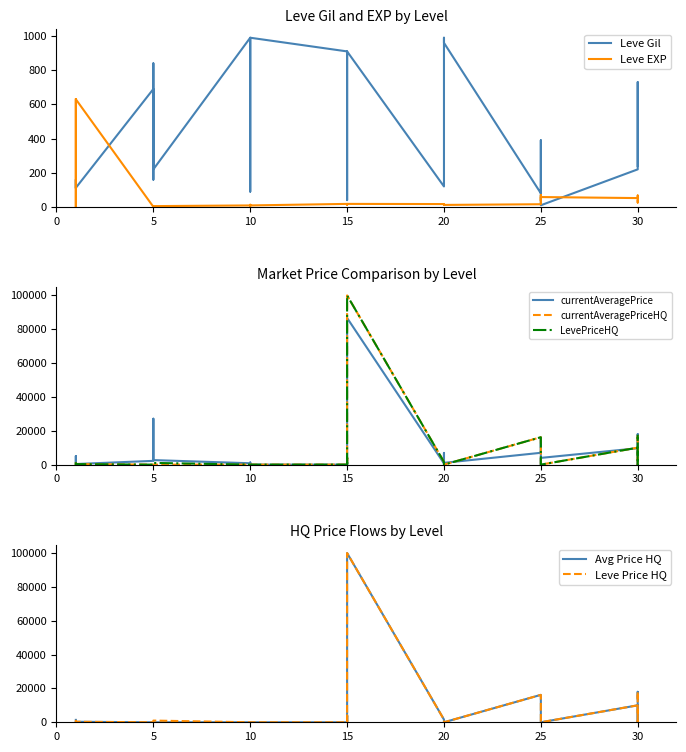

Between which two adjacent categories do currentAveragePrice and Leve EXP first intersect?

1 and 1